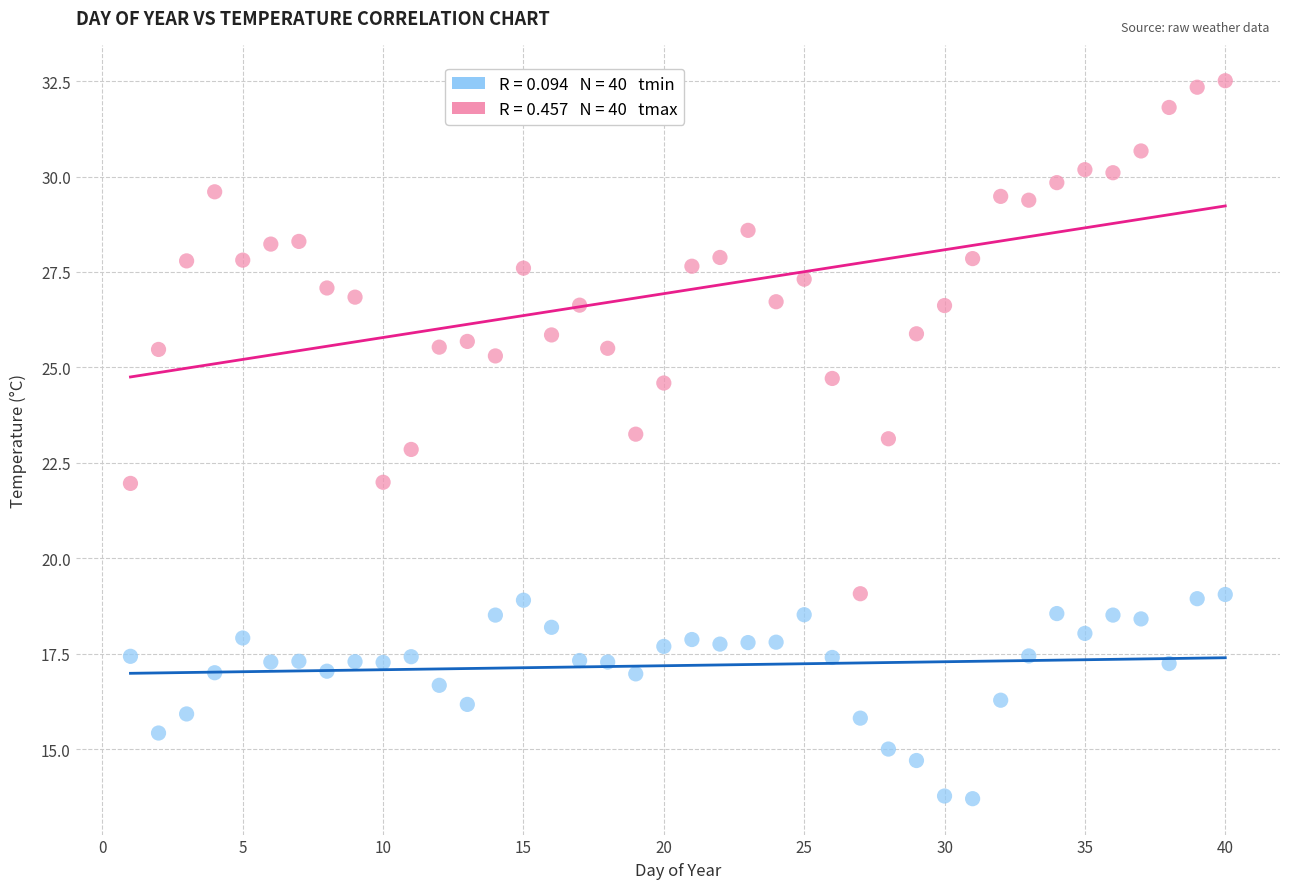

Across all data points, what is the range of X values (max minus min)?

39.0